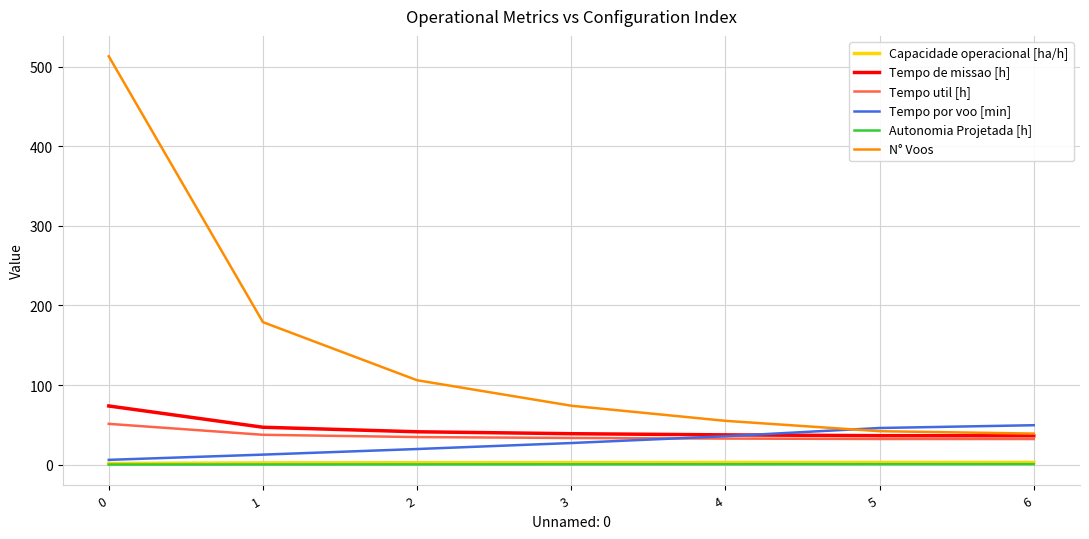

At which label is Tempo por voo [min] closest to 27?

3